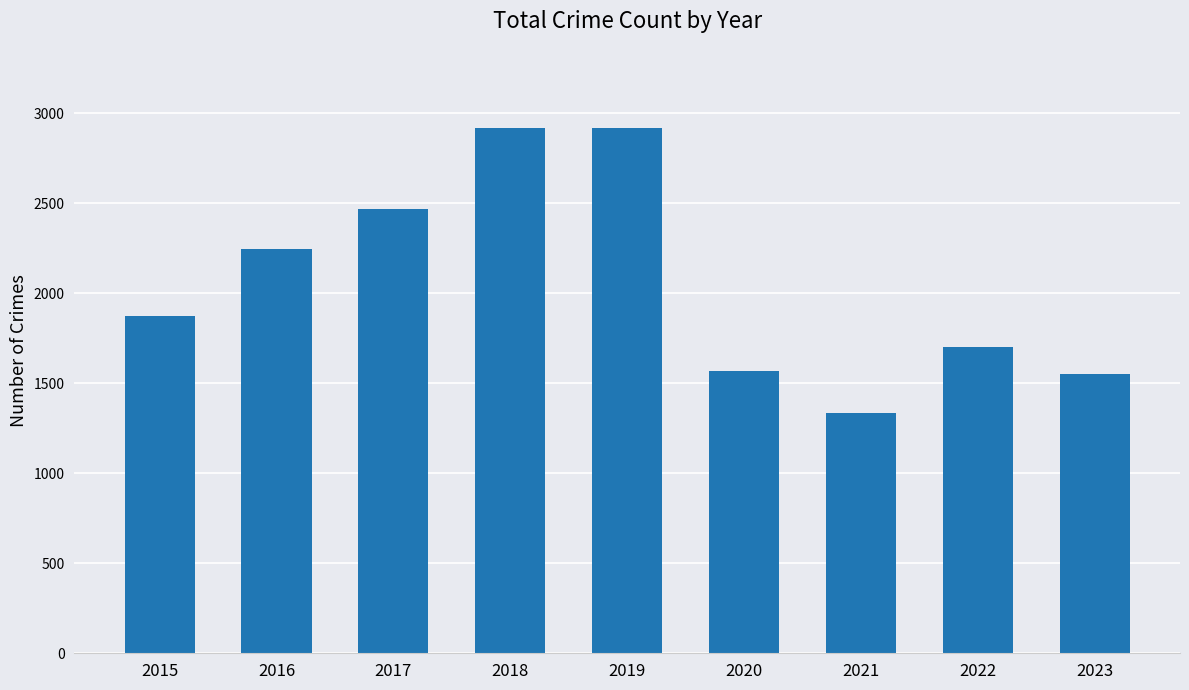

The chart shows a value of 2148 at 2020. True or false?

False